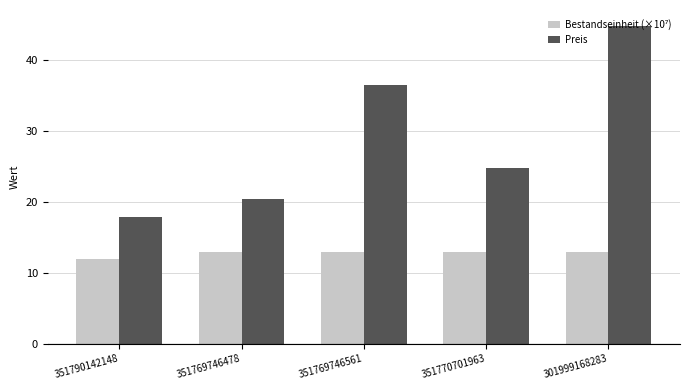

Rank the categories by Preis value from lowest to highest.

351790142148, 351769746478, 351770701963, 351769746561, 301999168283